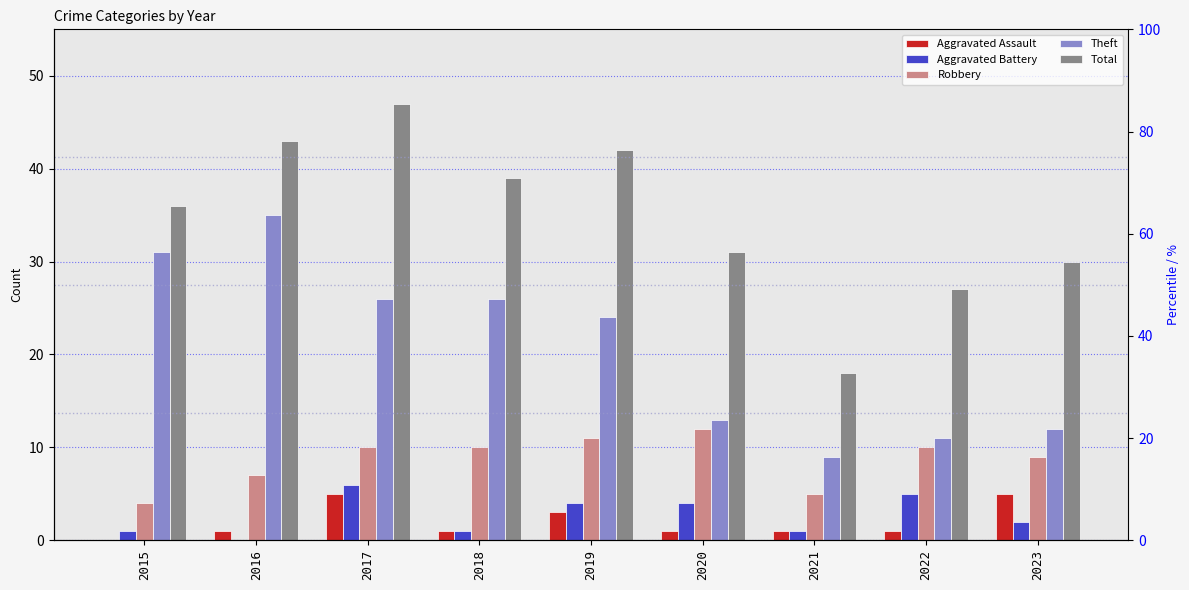

Which has a higher value, 2022 or 2016?

2022